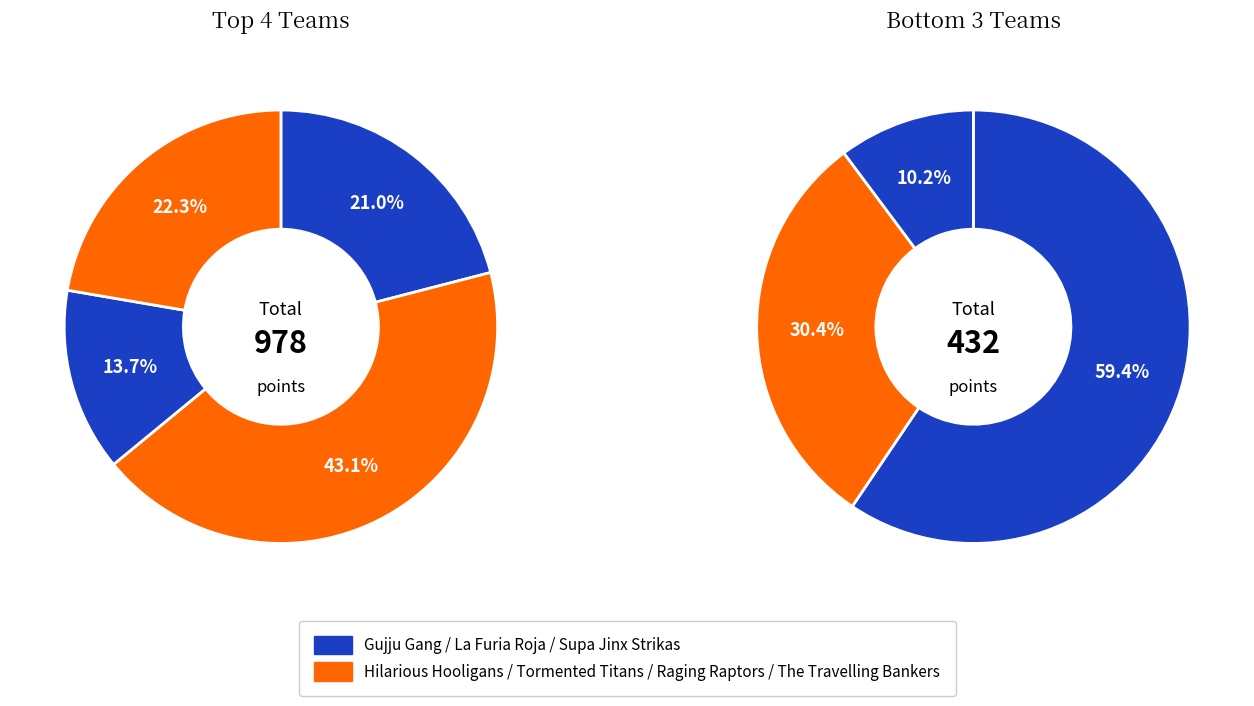

Which has a higher value, The Travelling Bankers or Tormented Titans?

Tormented Titans